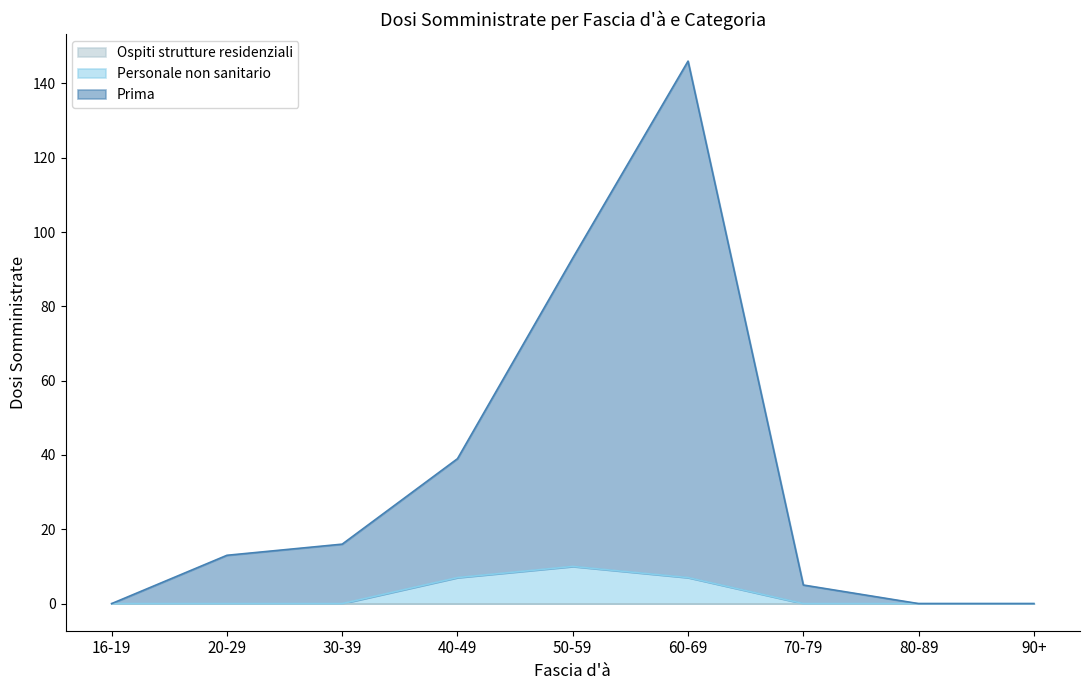

What position from the right is 80-89?

2